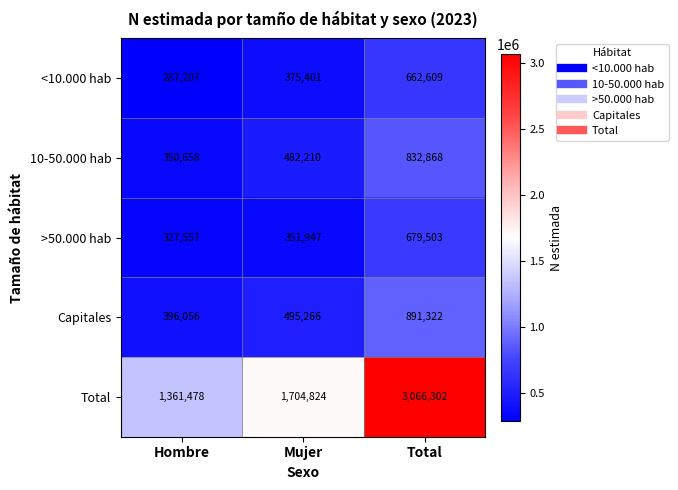

Which label corresponds to the smallest value in the chart?

Hombre